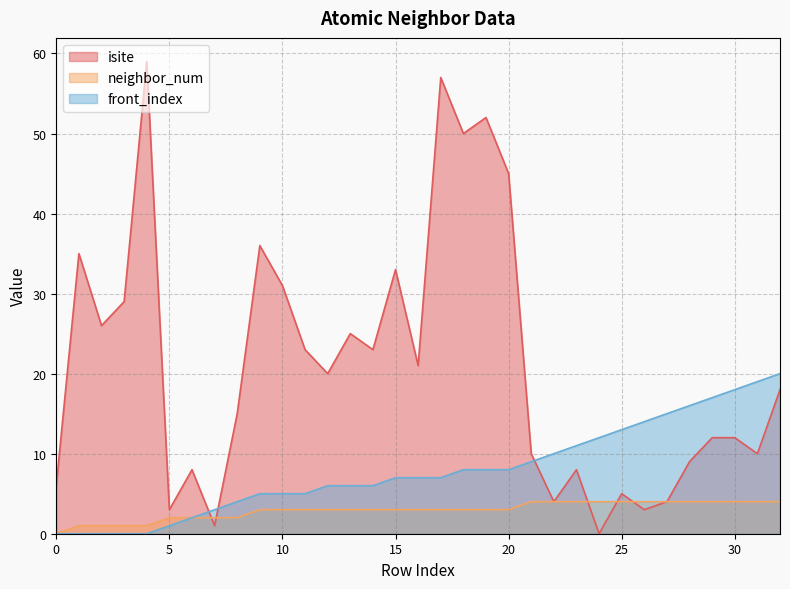

True or false: neighbor_num and isite intersect in this chart.

True